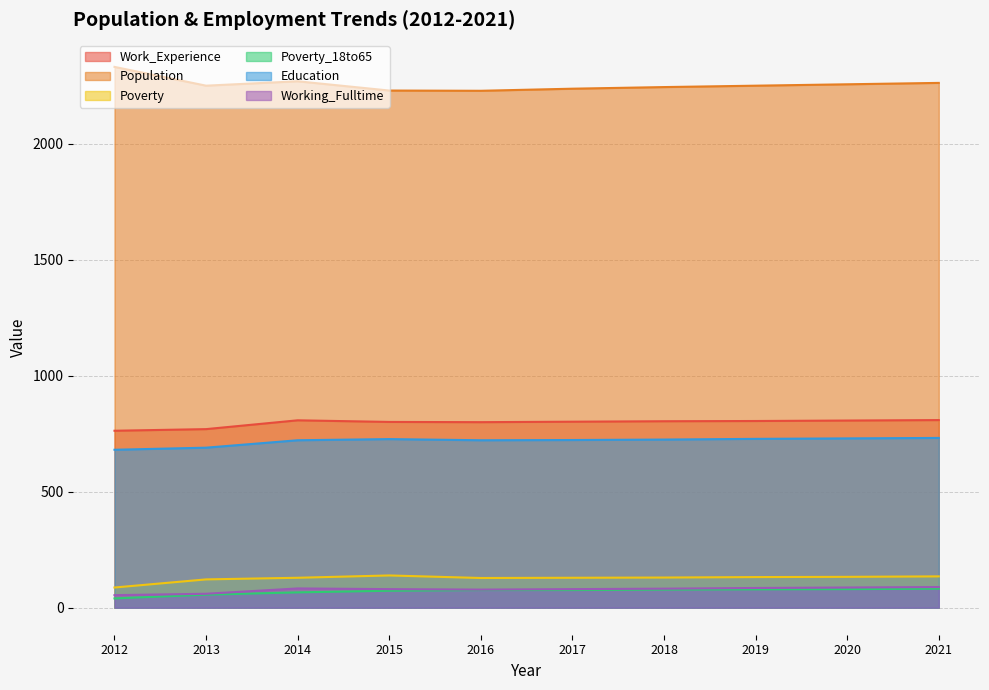

What is the approximate value of Work_Experience at 2018, to the nearest 10?

800